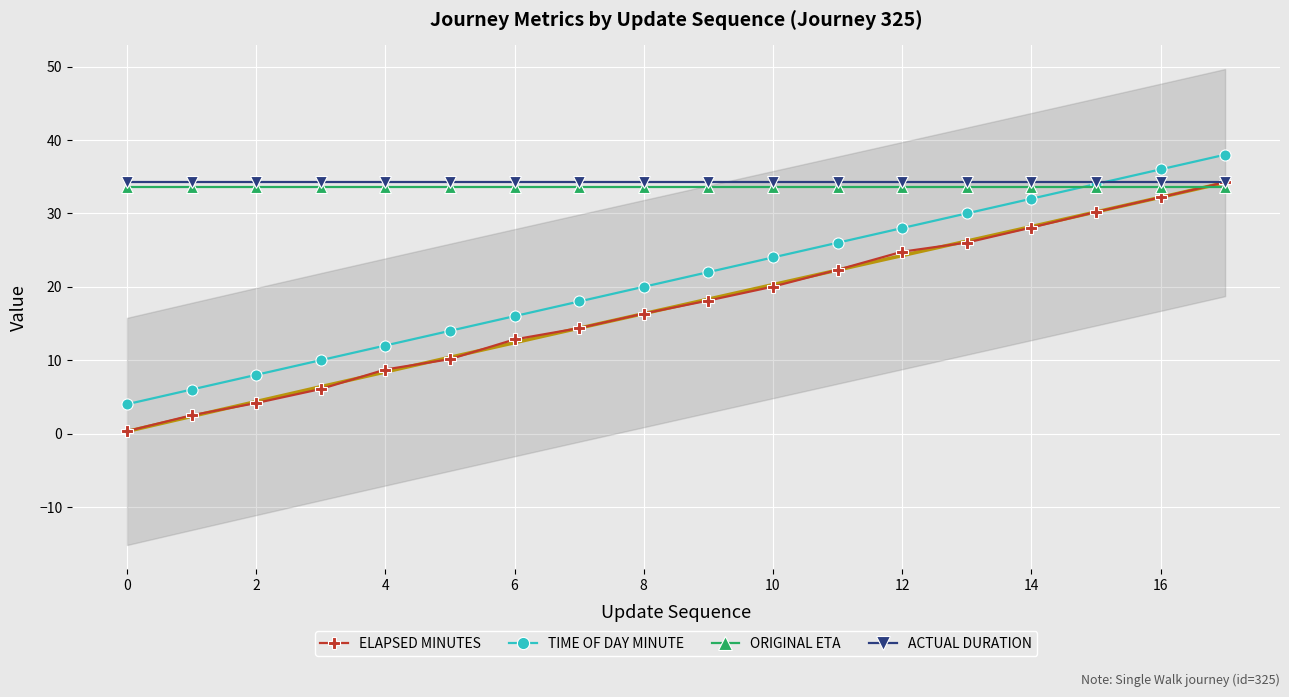

Is the value of ORIGINAL ETA at 6 greater than the value of ELAPSED MINUTES at 6?

Yes